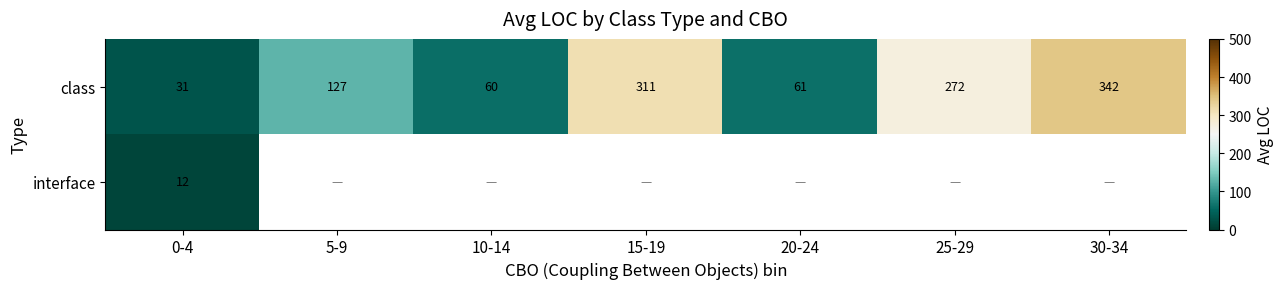

At which category does the chart reach its peak across all series?

30-34